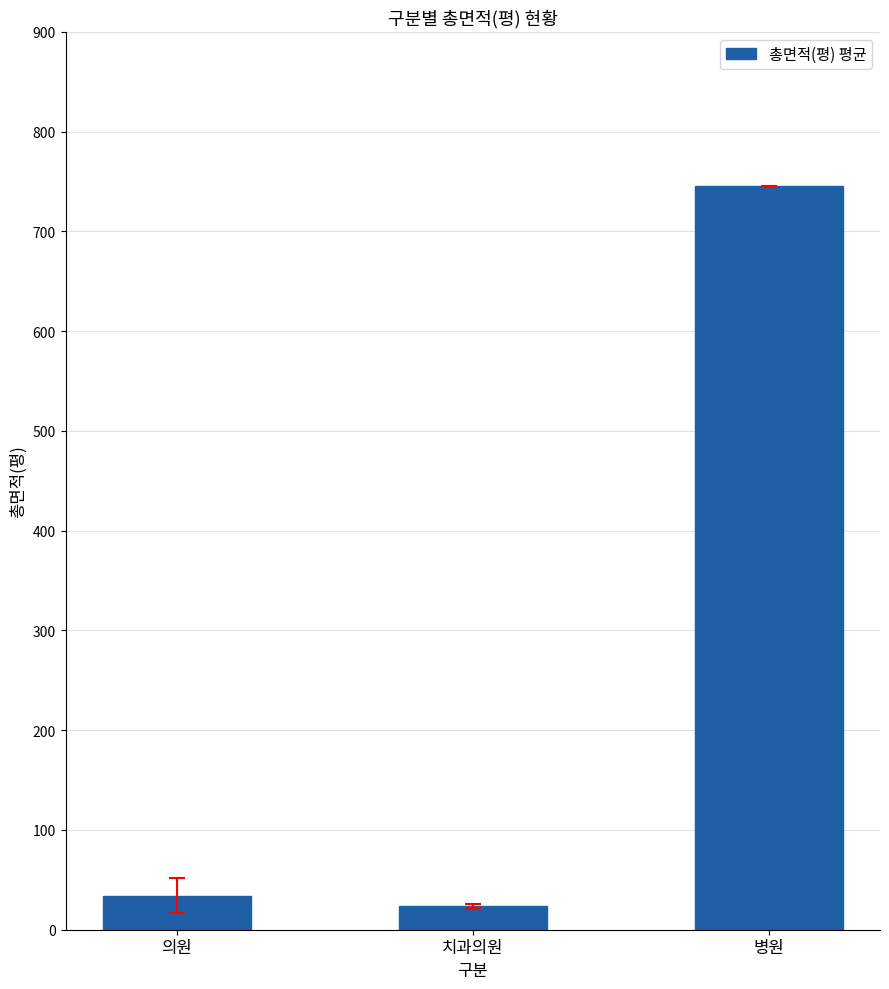

Does the chart contain stacked bars?

No